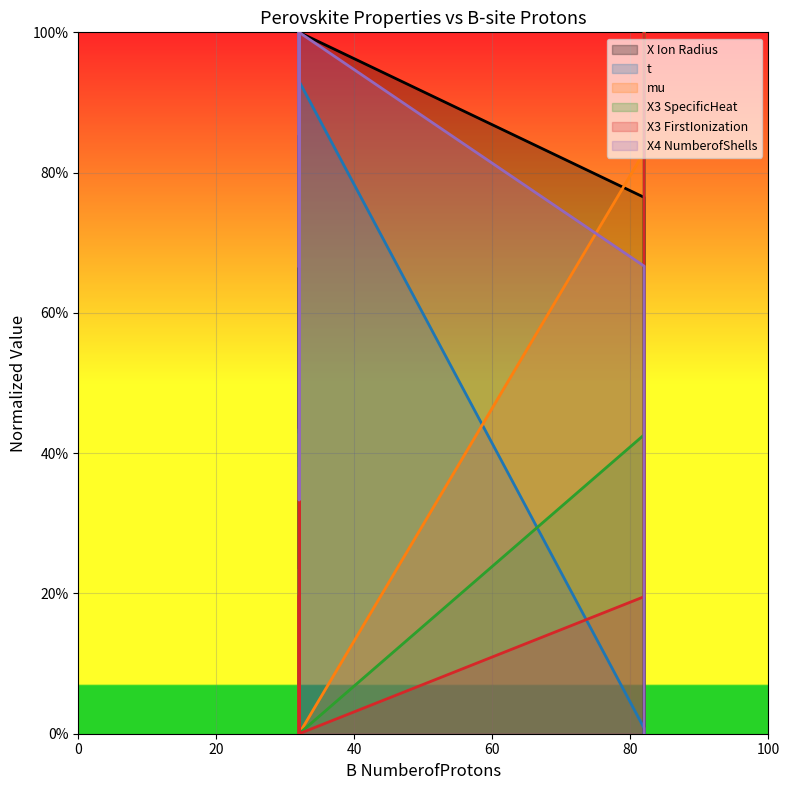

What is the total value across all series at 82?

2.9